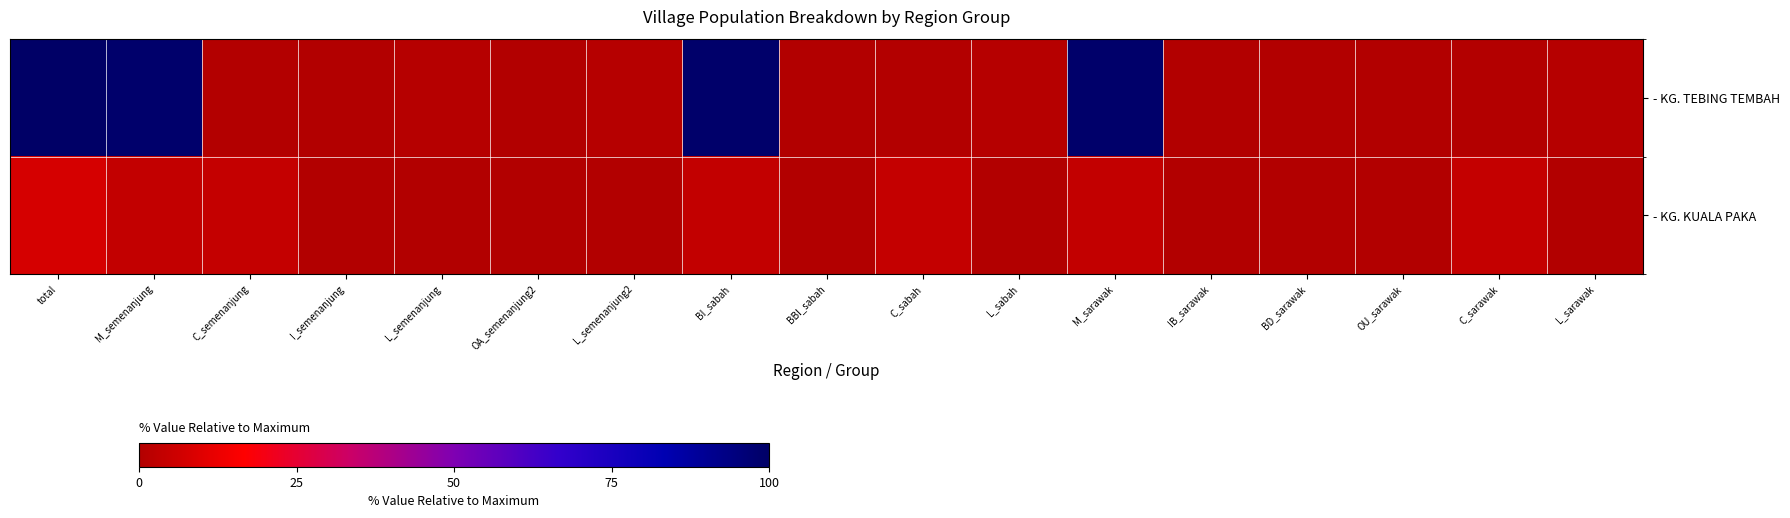

Reading left to right, extract all data points from this chart.

- KG. TEBING TEMBAH: total=100.0	M_semenanjung=98.8	C_semenanjung=0.3	I_semenanjung=0.0	L_semenanjung=1.0	OA_semenanjung2=0.1	L_semenanjung2=0.8	BI_sabah=98.8	BBI_sabah=0.1	C_sabah=0.3	L_sabah=0.8	M_sarawak=98.8	IB_sarawak=0.1	BD_sarawak=0.0	OU_sarawak=0.0	C_sarawak=0.3	L_sarawak=0.8
- KG. KUALA PAKA: total=7.6	M_semenanjung=3.6	C_semenanjung=3.9	I_semenanjung=0.1	L_semenanjung=0.0	OA_semenanjung2=0.0	L_semenanjung2=0.0	BI_sabah=3.6	BBI_sabah=0.0	C_sabah=3.9	L_sabah=0.1	M_sarawak=3.6	IB_sarawak=0.0	BD_sarawak=0.0	OU_sarawak=0.0	C_sarawak=3.9	L_sarawak=0.1